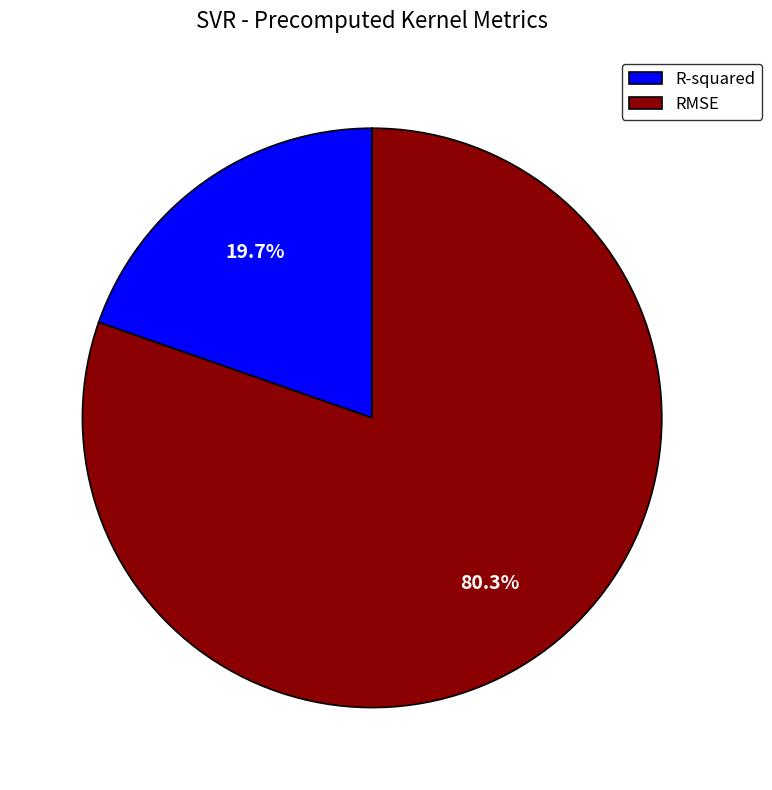

Which slice is the largest?

RMSE